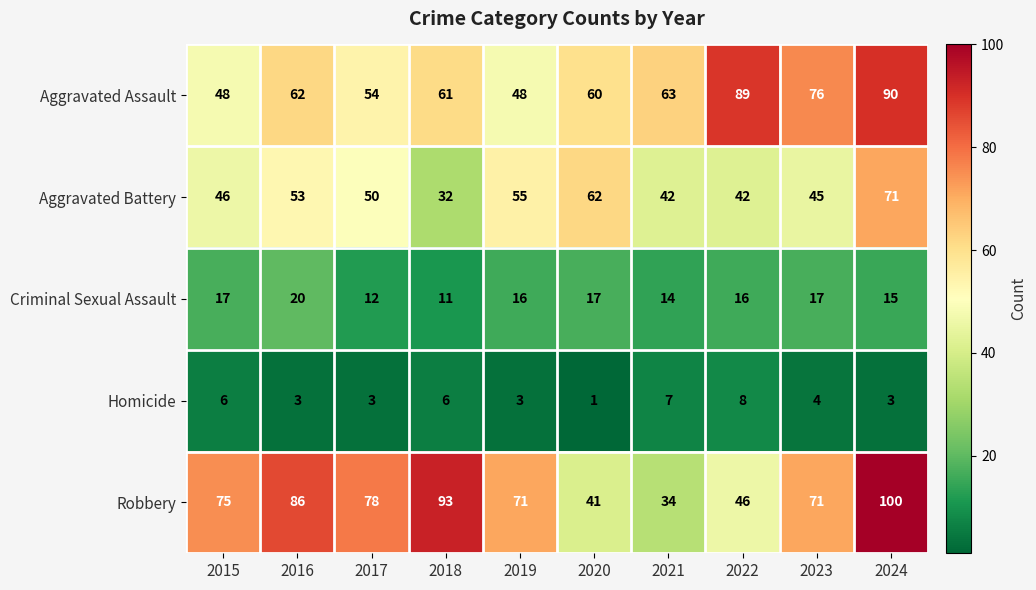

What is the difference between the Homicide values at 2015 and 2019?

3